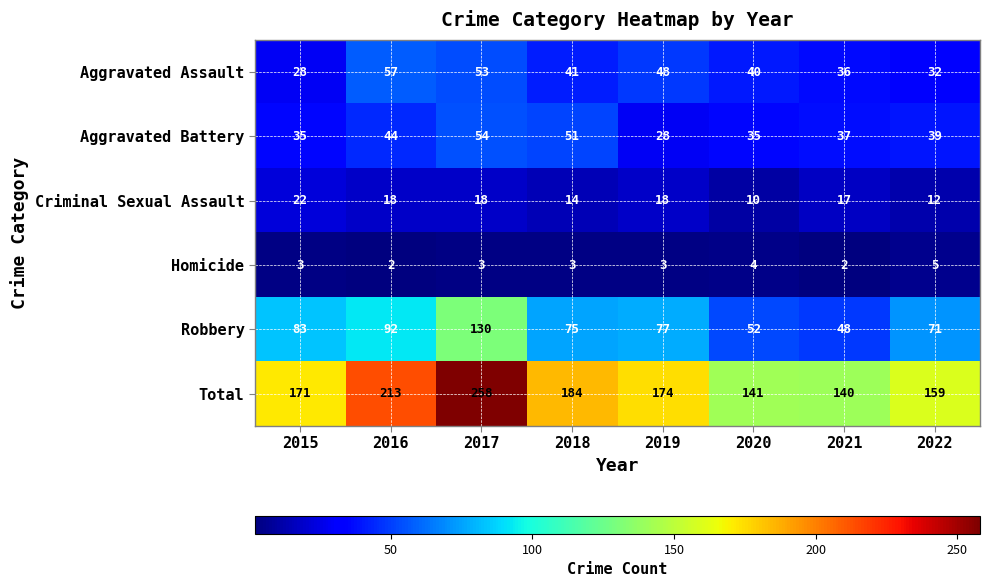

The value of Criminal Sexual Assault at 2022 is 5. True or false?

False